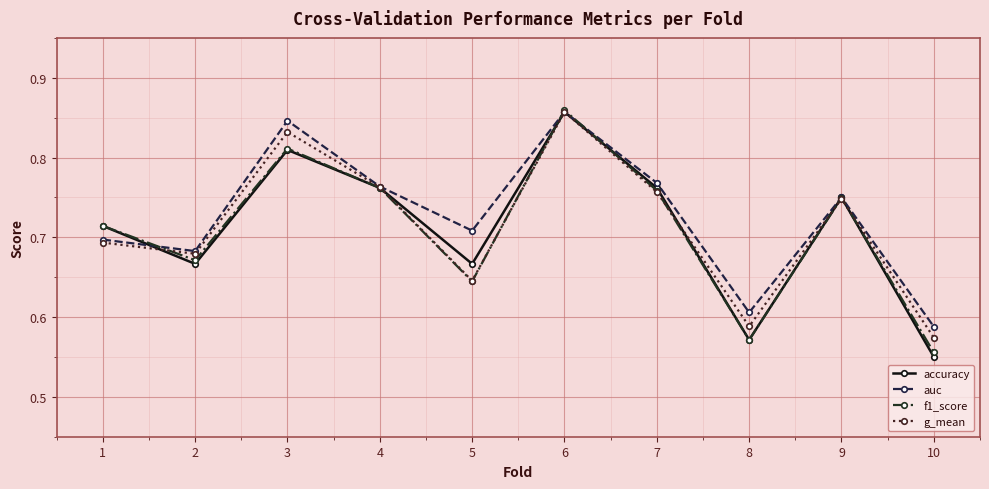

How many f1_score values are between 0 and 1?

10